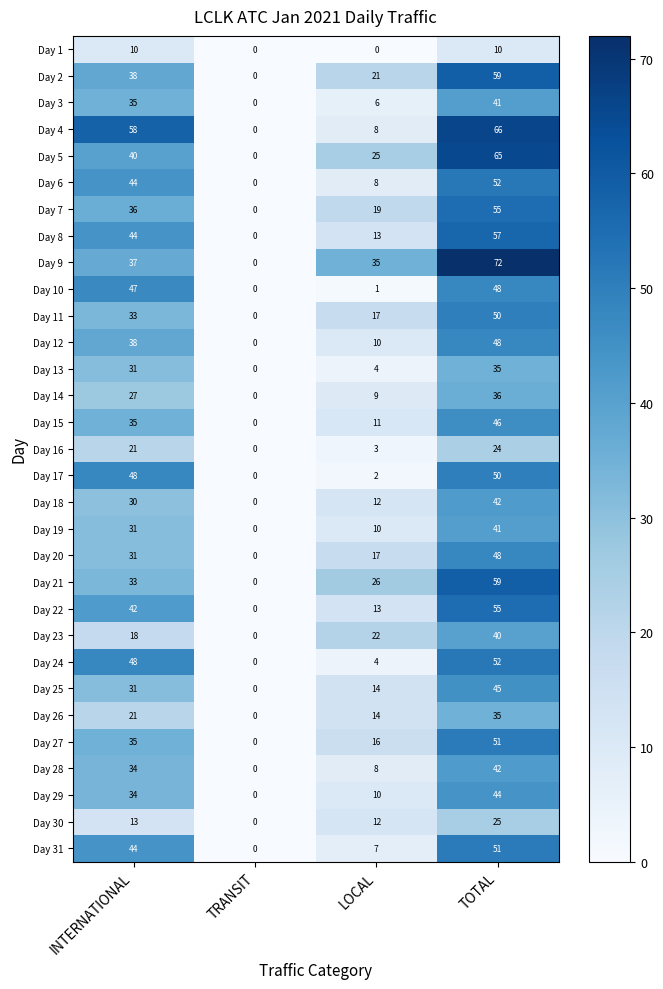

What is the total value across all series at LOCAL?

377